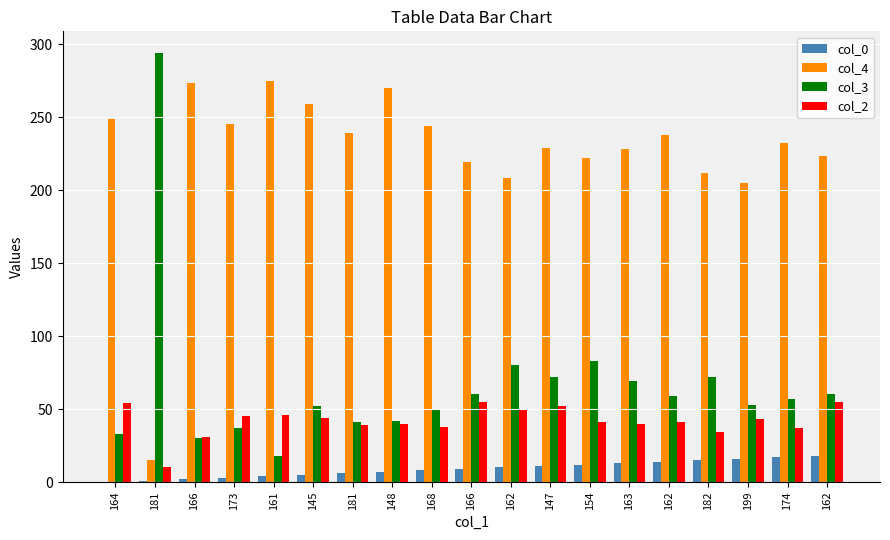

What is the sum of all col_2 values?

795